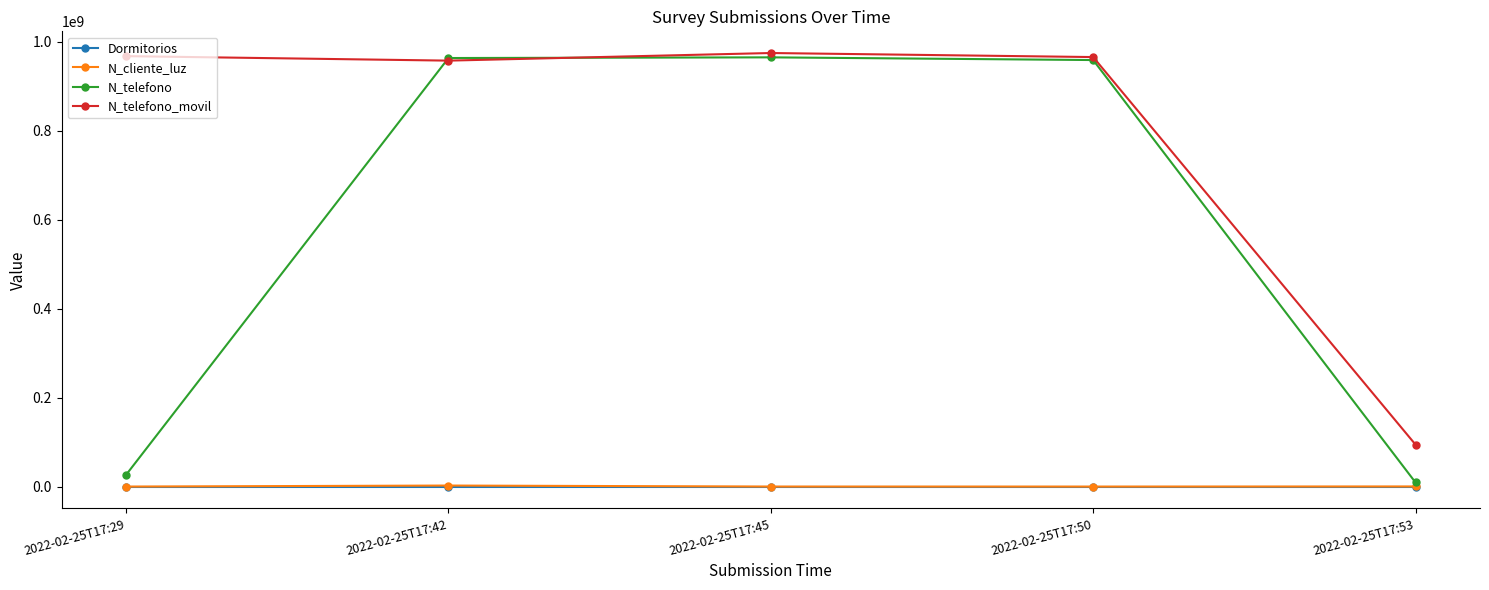

True or false: Dormitorios and N_cliente_luz intersect in this chart.

False